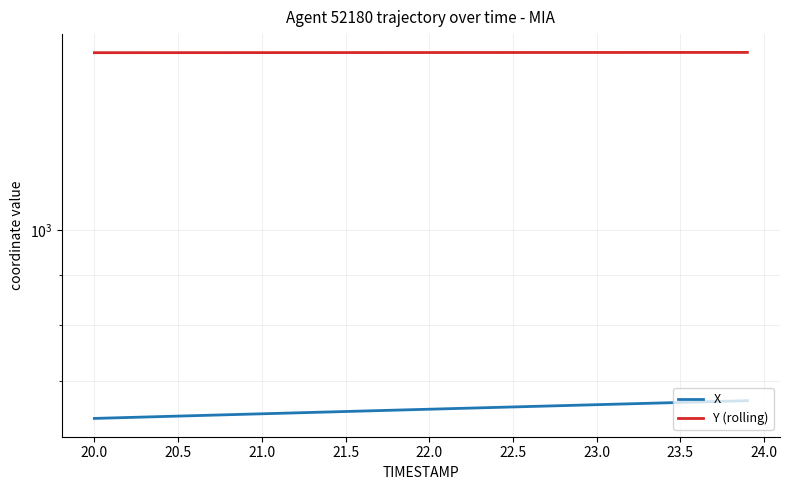

What is the difference between the second highest and second lowest values in the Y (rolling) series?

0.9